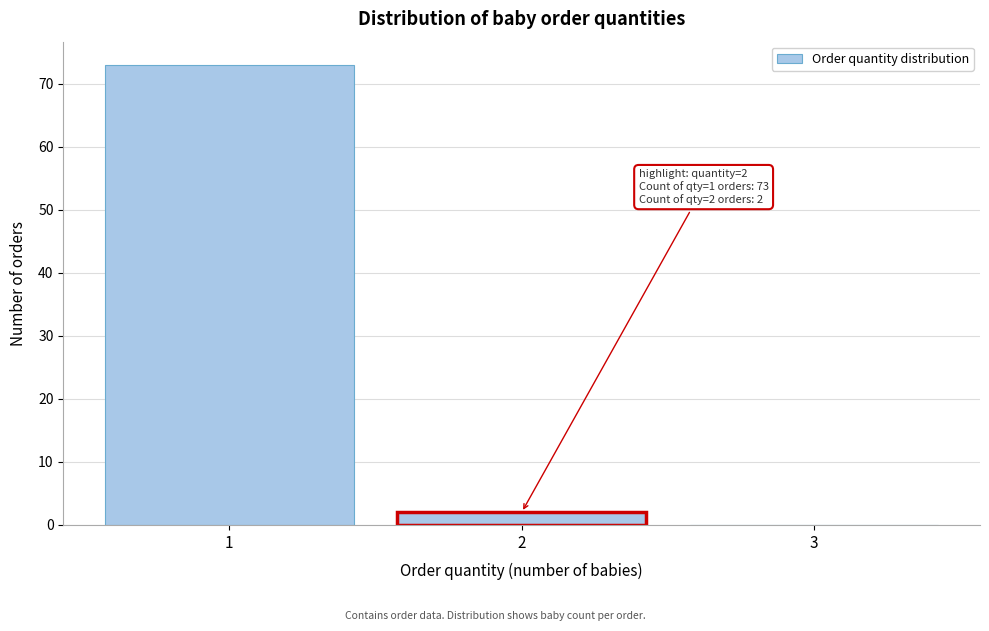

Over which range of the x-axis is the bar tallest?

0.5 to 1.5